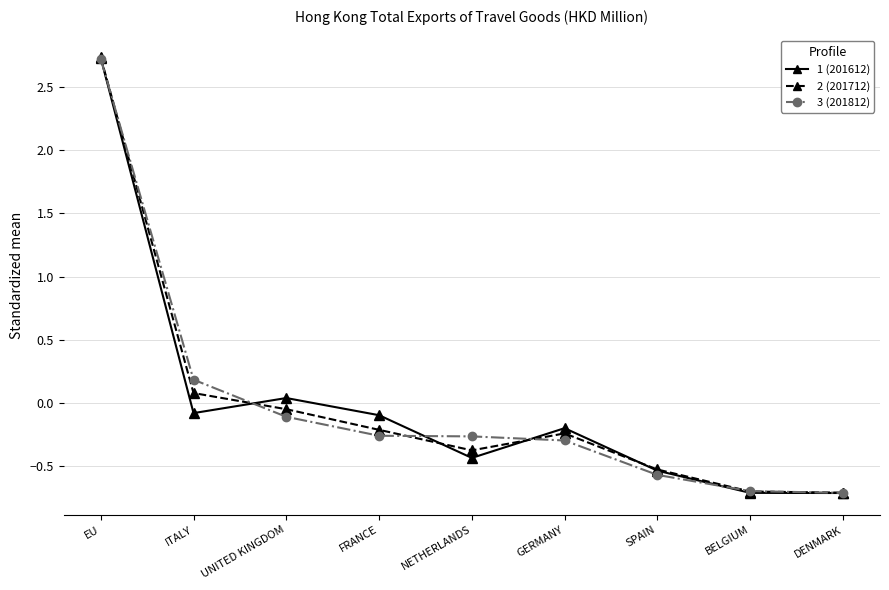

At which category is the sum across all series the highest?

EU